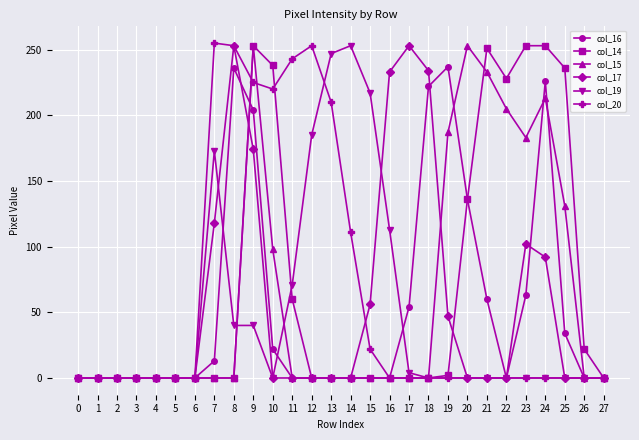

True or false: col_15 has more than 2 points higher than both neighbors.

True